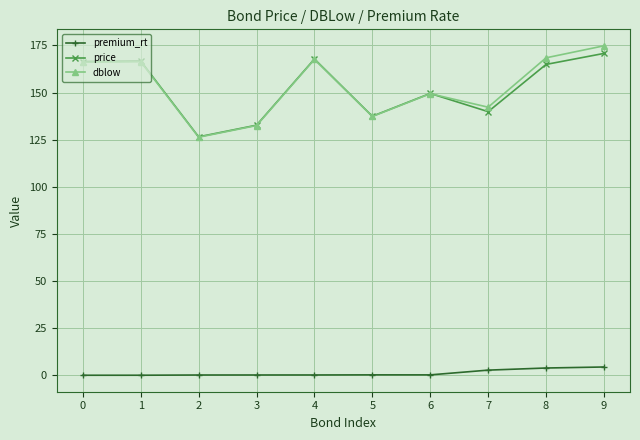

True or false: dblow has a value of 174.8 at 9.

True